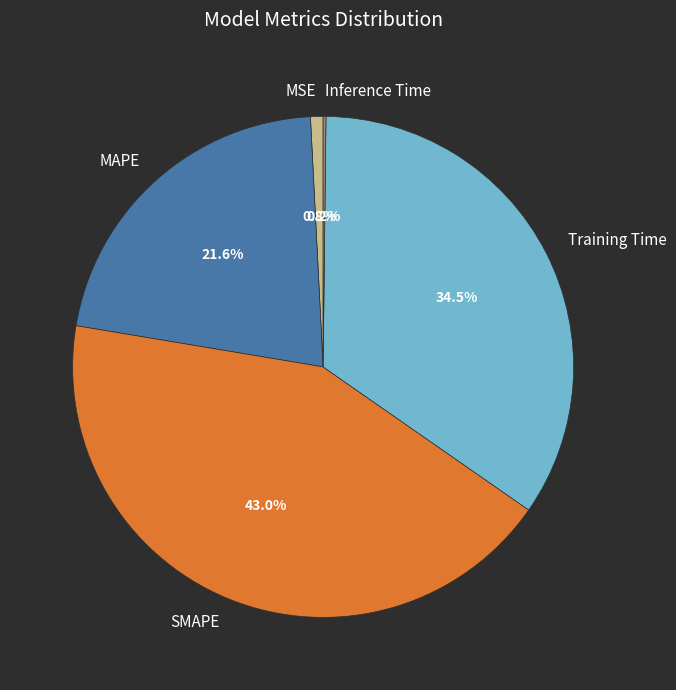

True or false: Training Time accounts for 25% of the total.

False